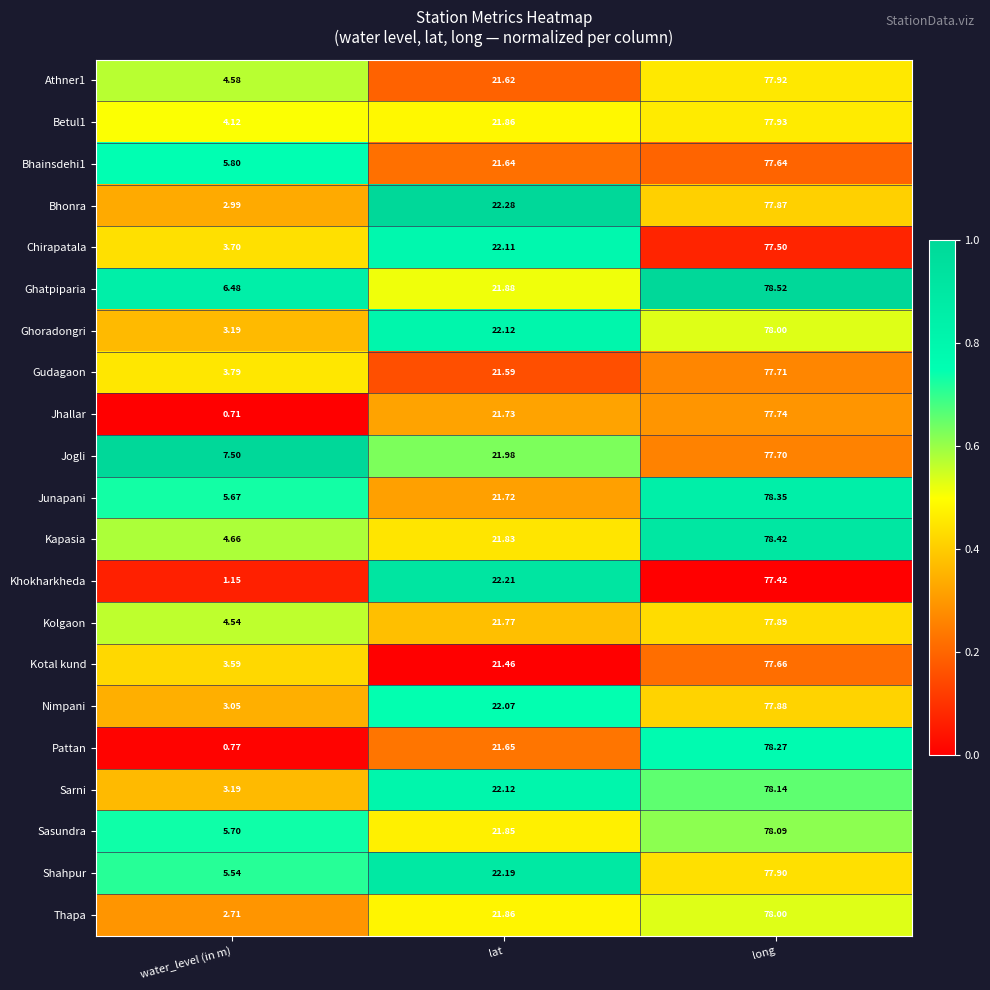

At which category is the sum across all series the highest?

long